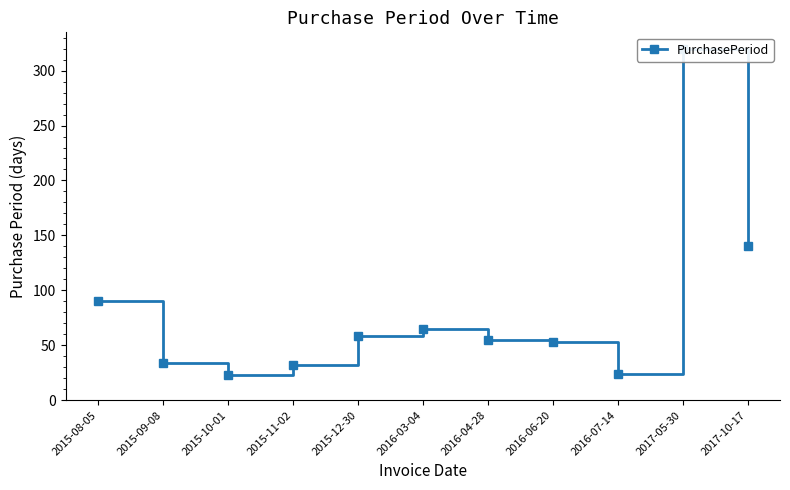

Approximately how many times larger is the value at 2017-05-30 compared to 2016-07-14?

13.3